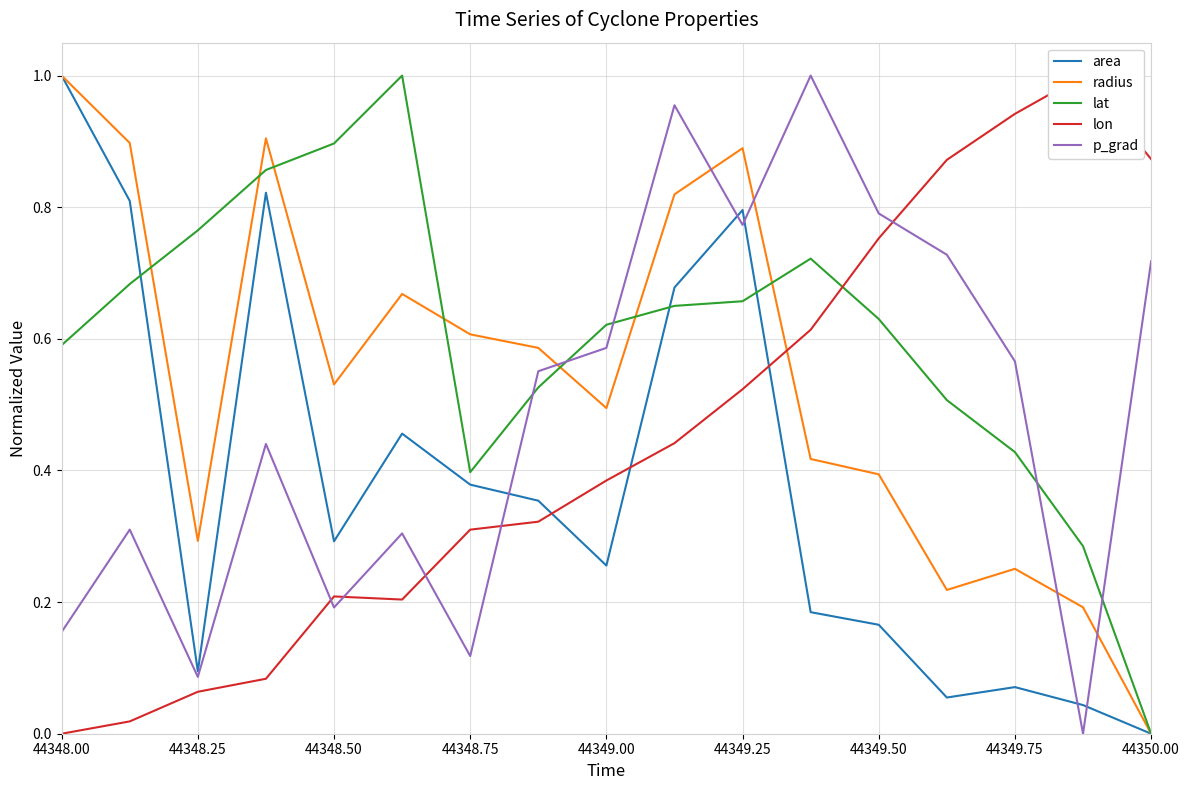

How many interior local peaks does the lat series have?

2